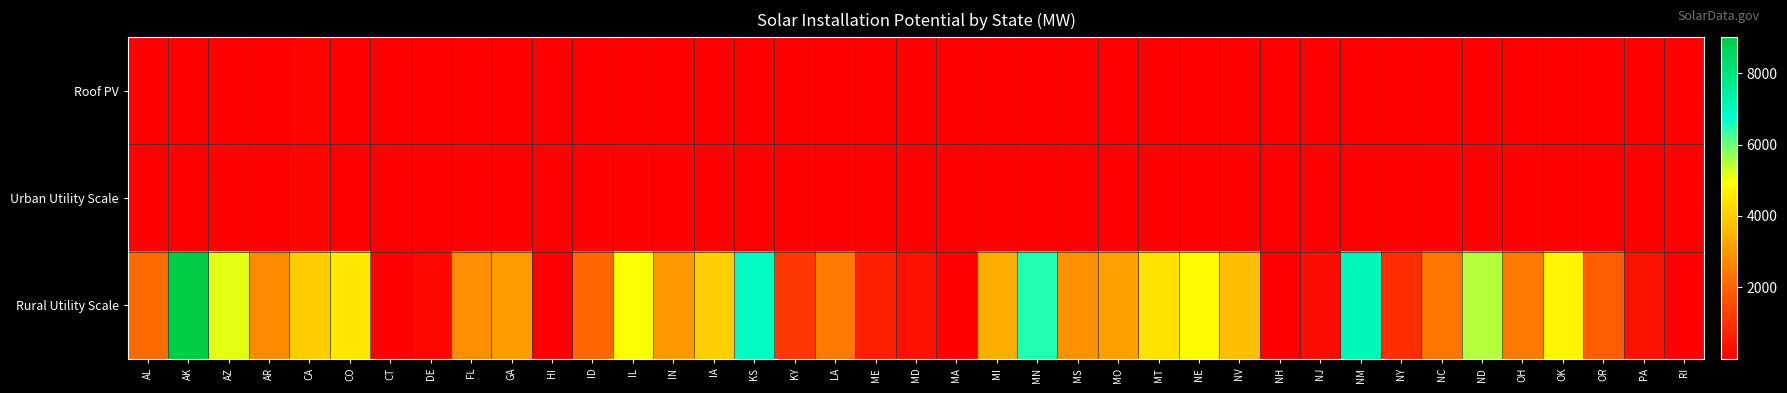

At MO, list the series in order from largest to smallest.

Rural Utility Scale, Urban Utility Scale, Roof PV